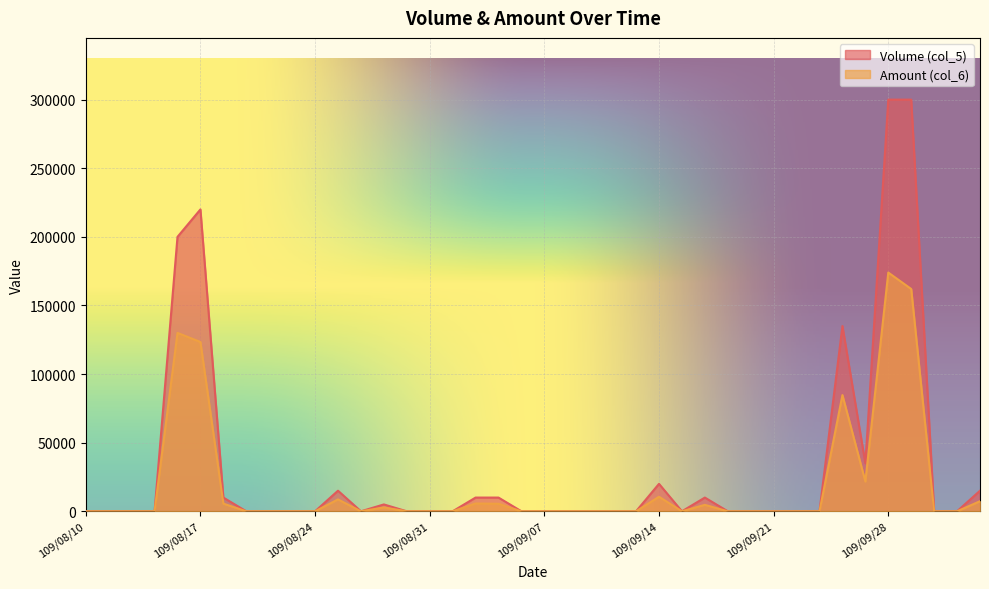

How many interior local valleys does the Amount (col_6) series have?

3